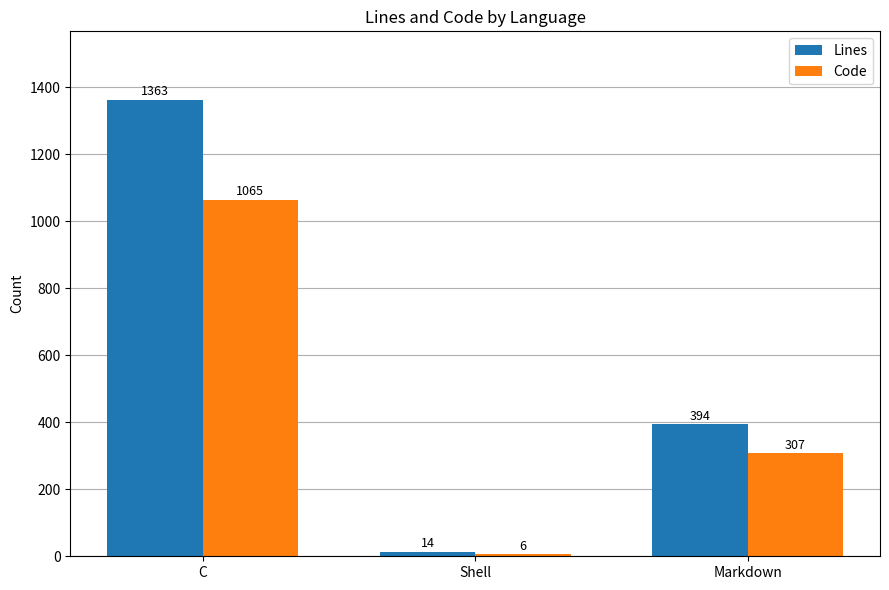

The Lines series shows 14 at Shell. True or false?

True